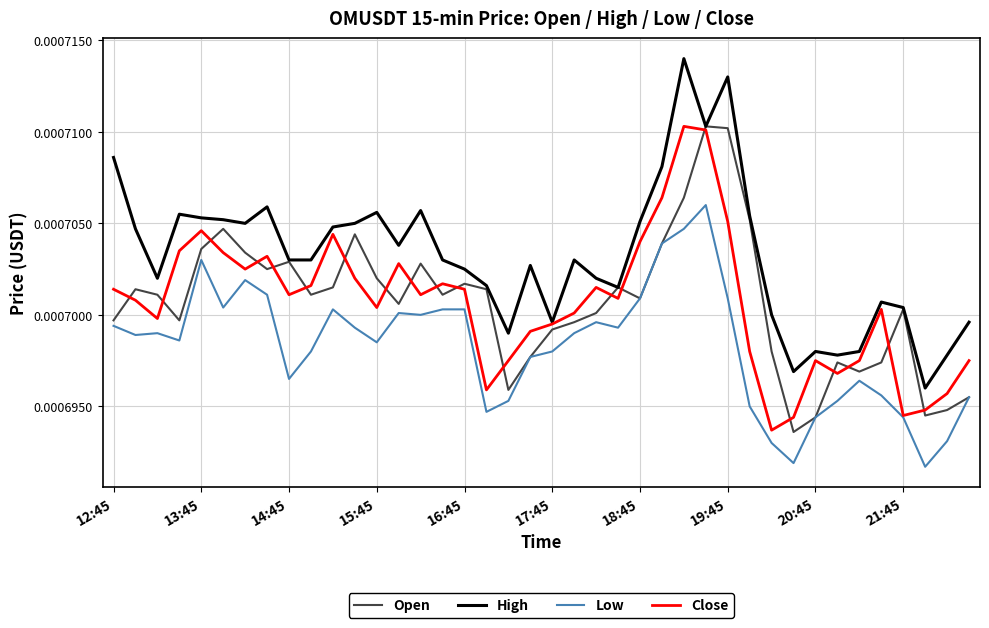

True or false: High and Low intersect in this chart.

False